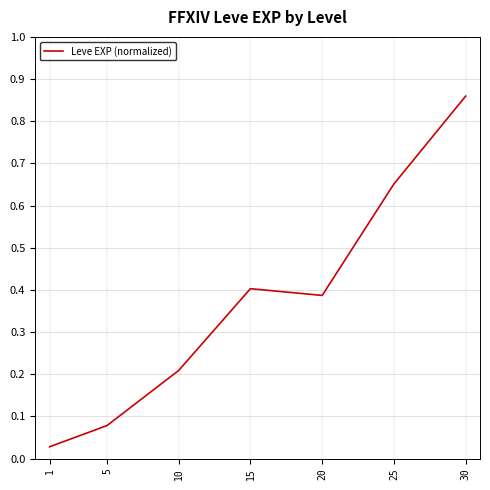

Which label corresponds to the largest value in the chart?

30